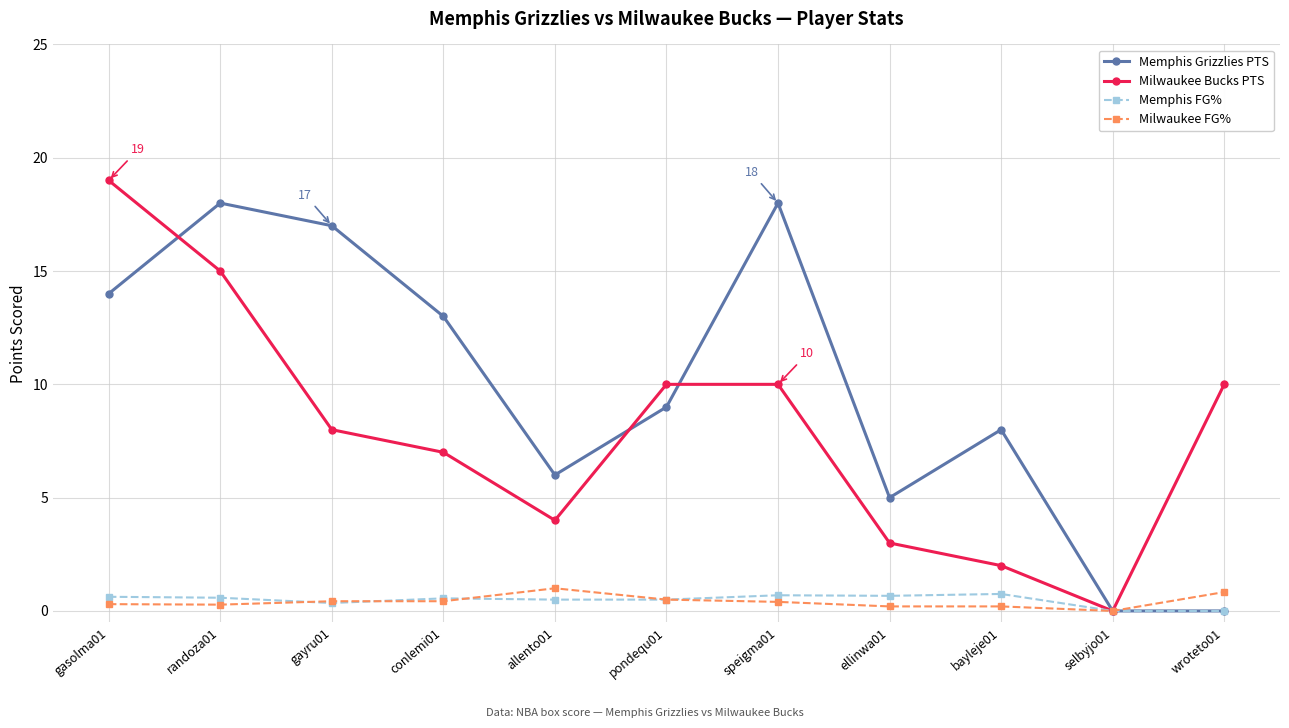

The Memphis Grizzlies PTS series shows 6.0 at allento01. True or false?

True